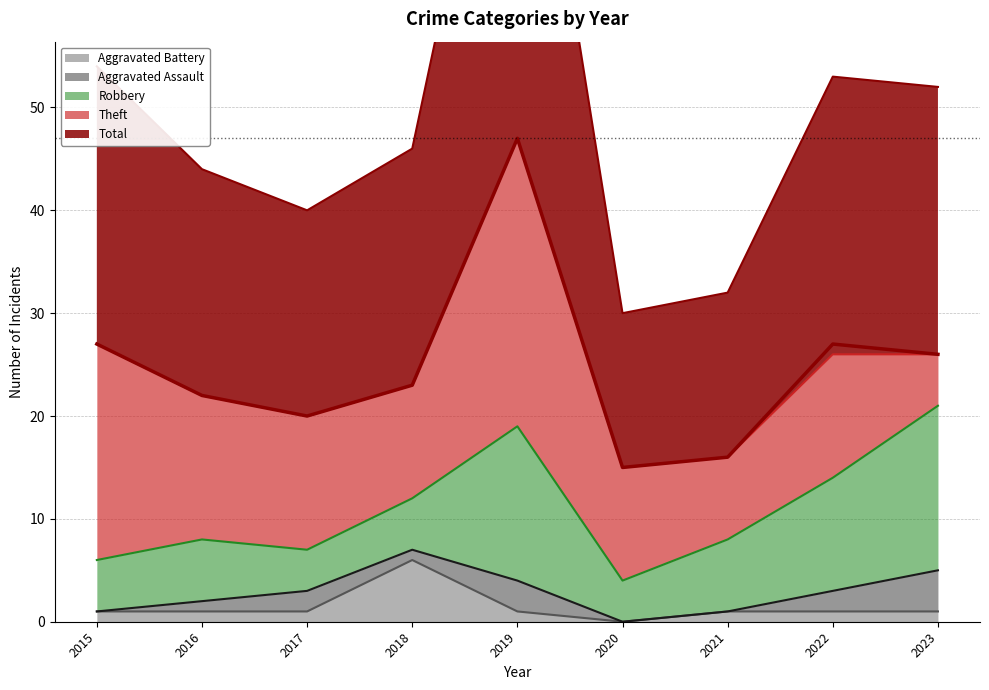

Count the Aggravated Assault values in the range 0 to 2.

7